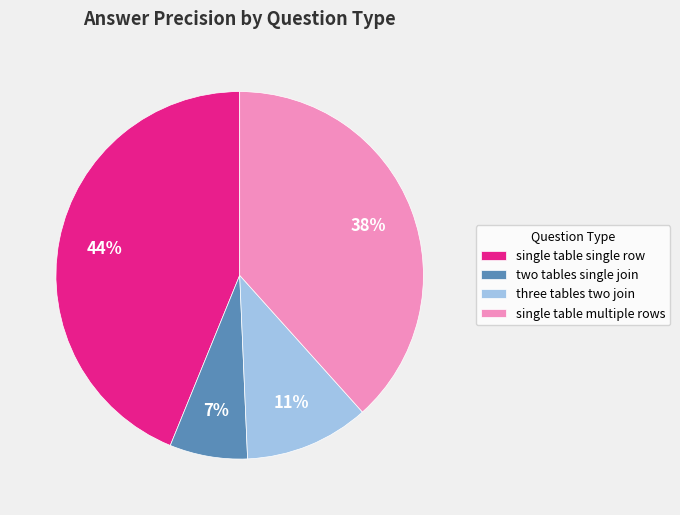

How many slices are in this pie chart?

4